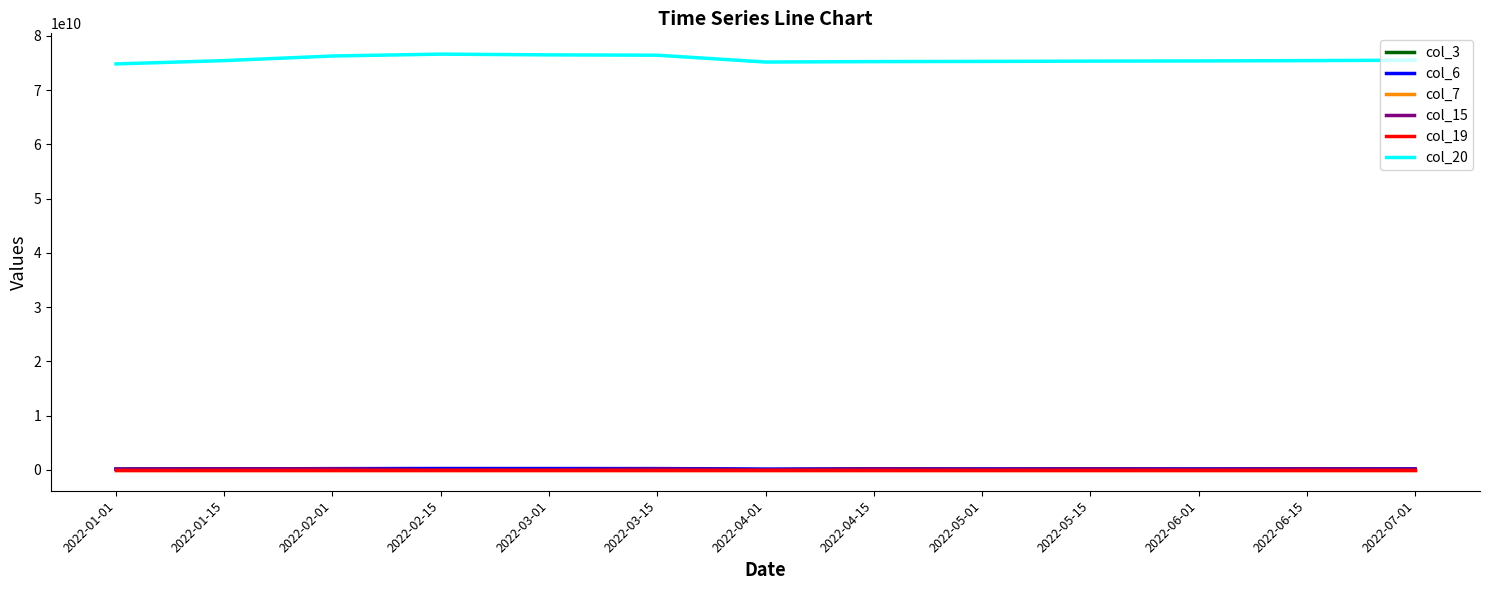

List the series in order of their peak value, highest first.

col_20, col_6, col_3, col_15, col_7, col_19